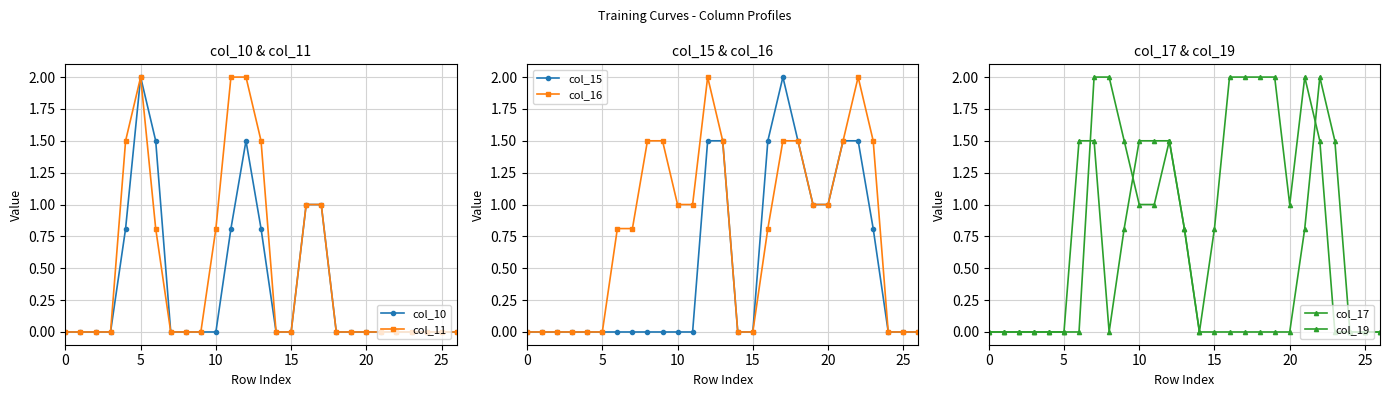

True or false: col_10 has more than 1 interior local peaks.

True